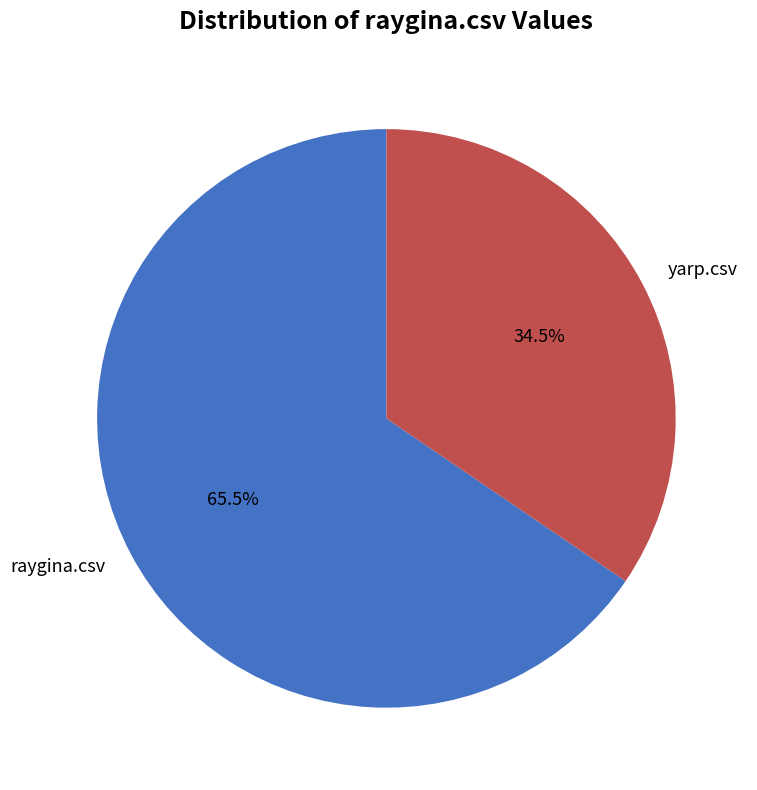

How many segments does this pie chart have?

2